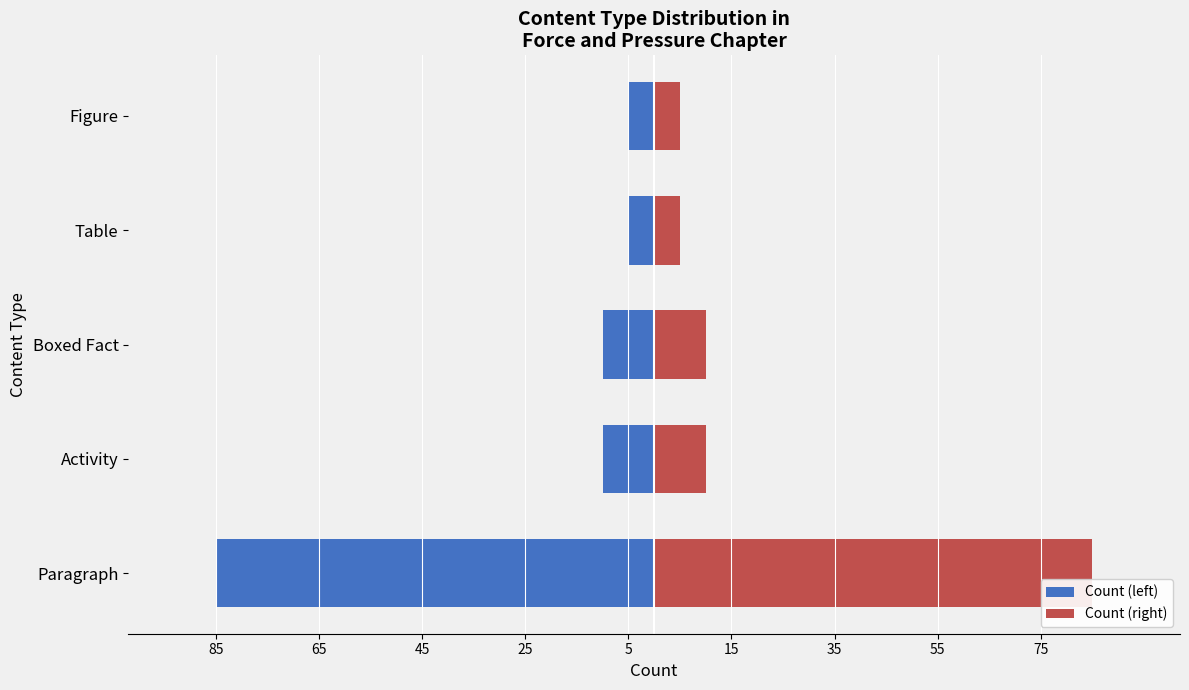

How many distinct data groups are displayed?

2